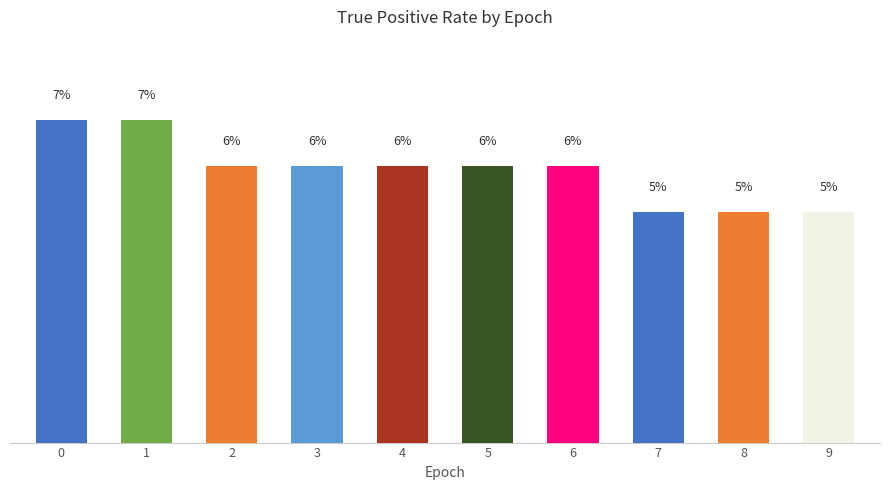

Does the chart contain any negative values?

No